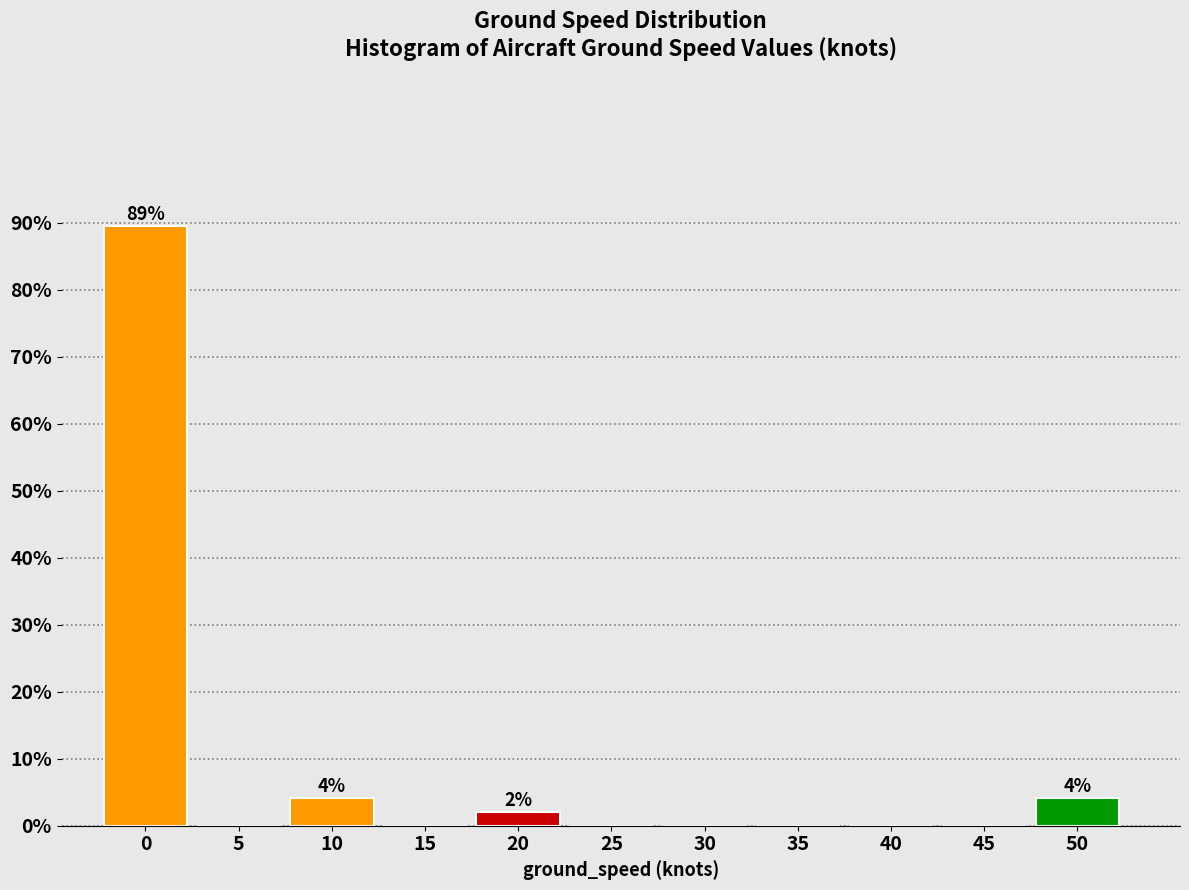

Reading left to right, extract all data points from this chart.

0=89.5	5=0.0	10=4.2	15=0.0	20=2.1	25=0.0	30=0.0	35=0.0	40=0.0	45=0.0	50=4.2